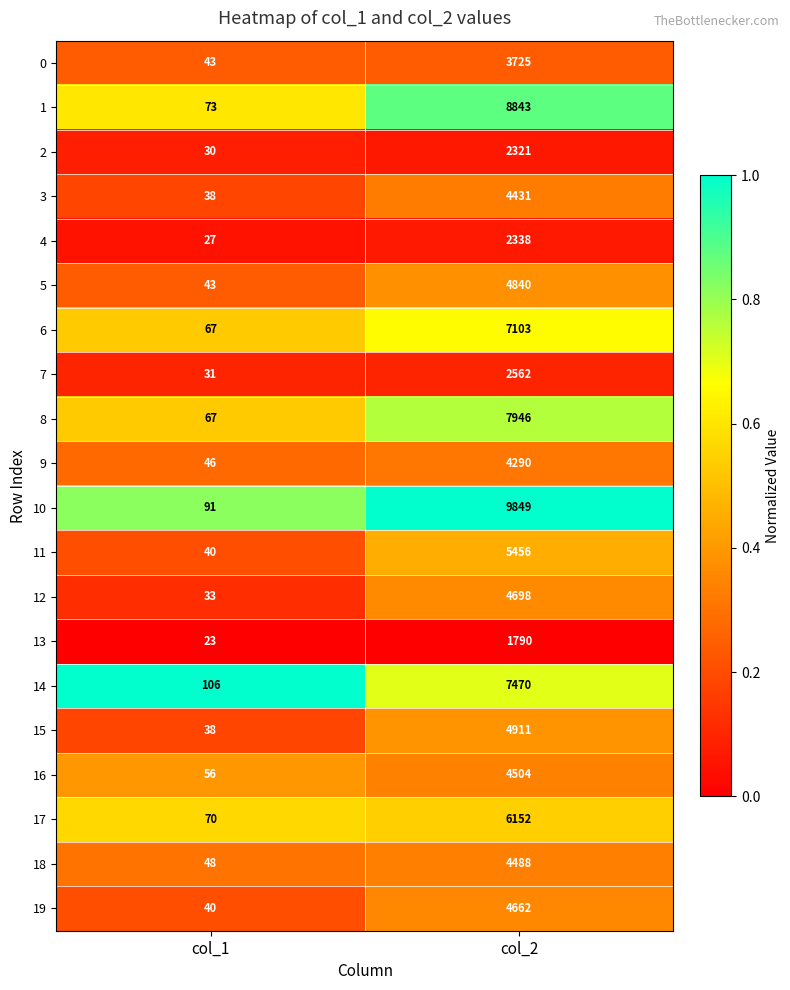

The 15 series shows 11 at col_1. True or false?

False